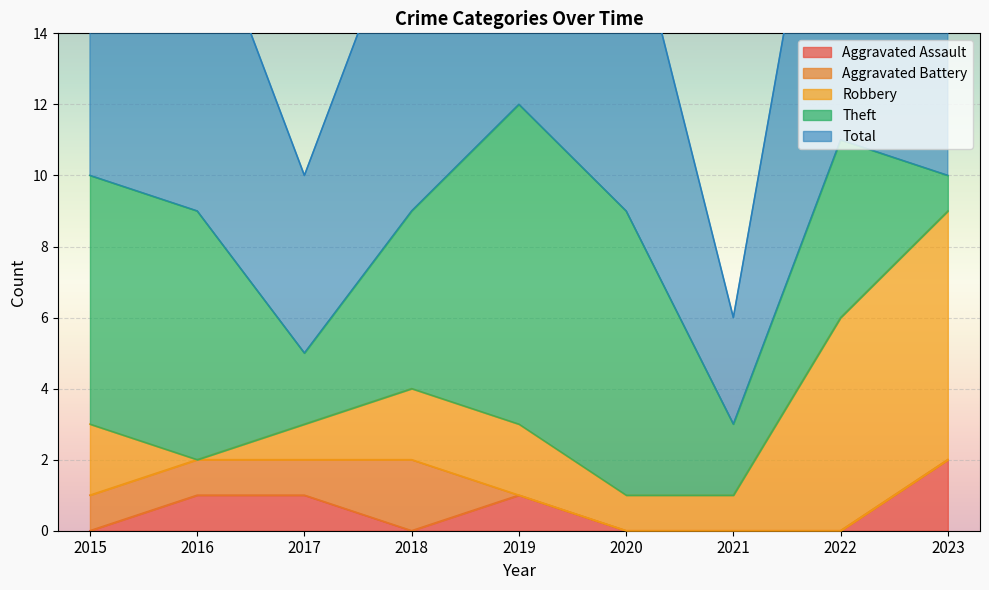

Reading right to left, transcribe all the data shown in this chart.

Aggravated Assault: 2	0	0	0	1	0	1	1	0
Aggravated Battery: 0	0	0	0	0	2	1	1	1
Robbery: 7	6	1	1	2	2	1	0	2
Theft: 1	5	2	8	9	5	2	7	7
Total: 10	12	3	9	12	9	5	9	10